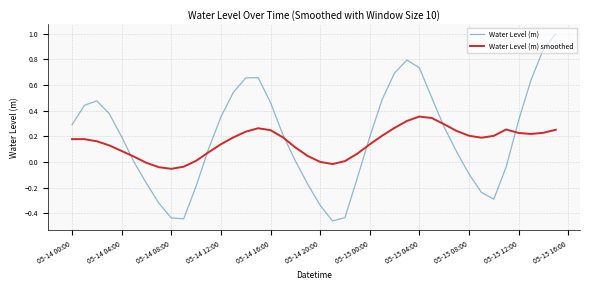

Rank the series by their maximum value, from highest to lowest.

Water Level (m), Water Level (m) smoothed